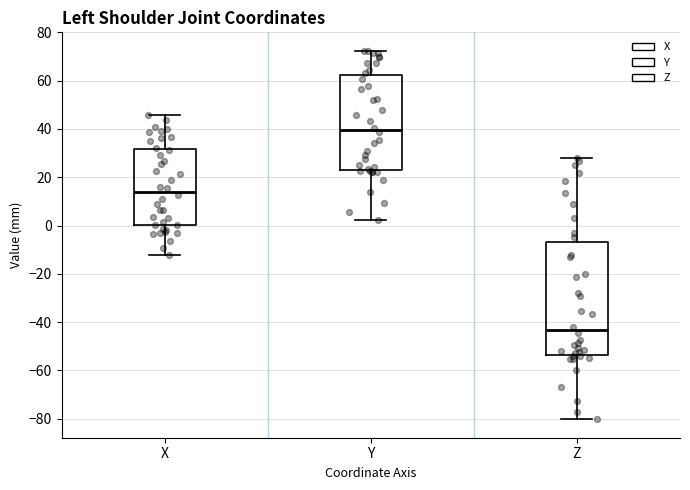

Reading left to right, transcribe this box plot: for each box, give where its median line is, the range the box spans, and where its two whiskers end, as read against the y-axis. The values are not printed on the chart, so give them approximately, as read against the axis.

X: median 14, box 0 to 32, whiskers -12 to 46
Y: median 40, box 22 to 62, whiskers 2 to 72
Z: median -44, box -54 to -6, whiskers -80 to 28